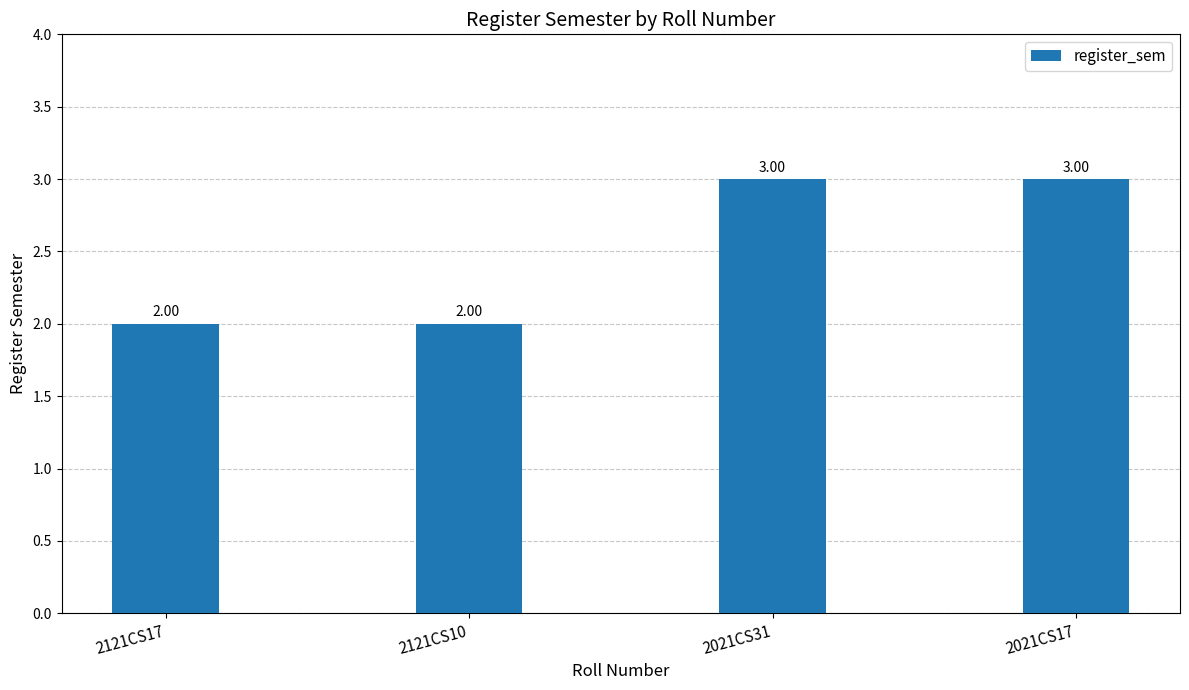

The value at 2021CS17 is 1. True or false?

False